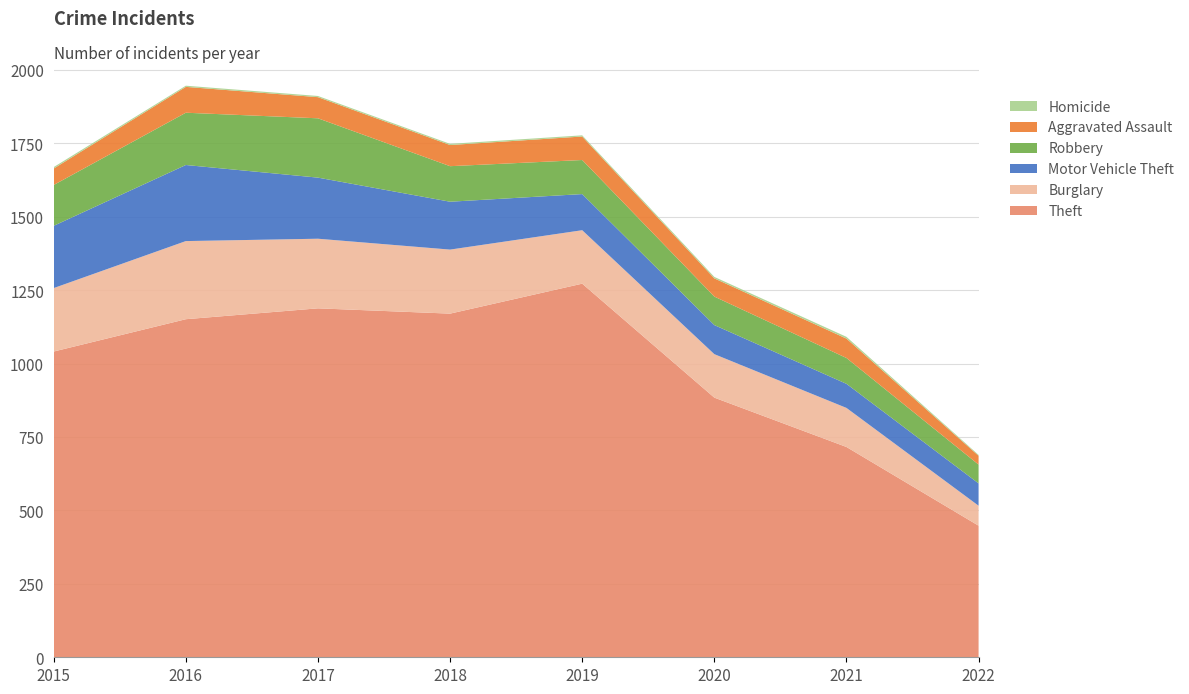

Reading left to right, transcribe all the data shown in this chart.

Theft: 1041	1151	1188	1170	1272	884	716	448
Burglary: 216	266	237	218	182	148	133	68
Motor Vehicle Theft: 212	259	208	163	123	99	82	76
Robbery: 139	178	202	121	116	97	88	64
Aggravated Assault: 56	88	72	72	80	62	66	30
Homicide: 5	4	4	4	4	5	6	3